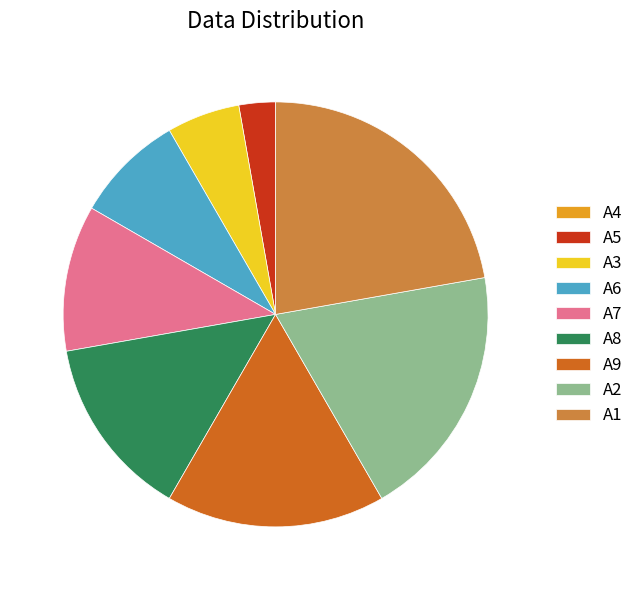

Which has a higher value, A8 or A3?

A8